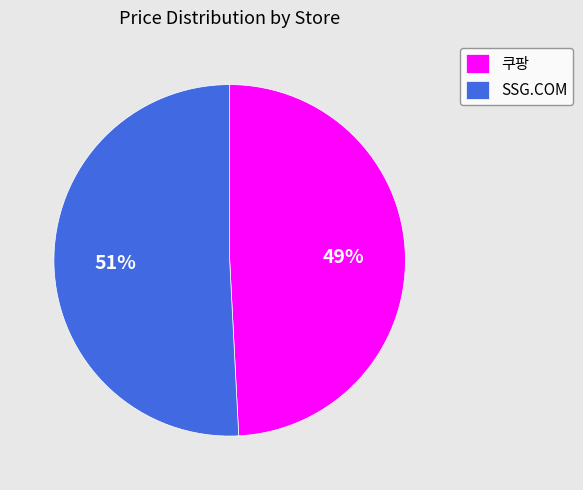

Which has a higher value, 쿠팡 or SSG.COM?

SSG.COM